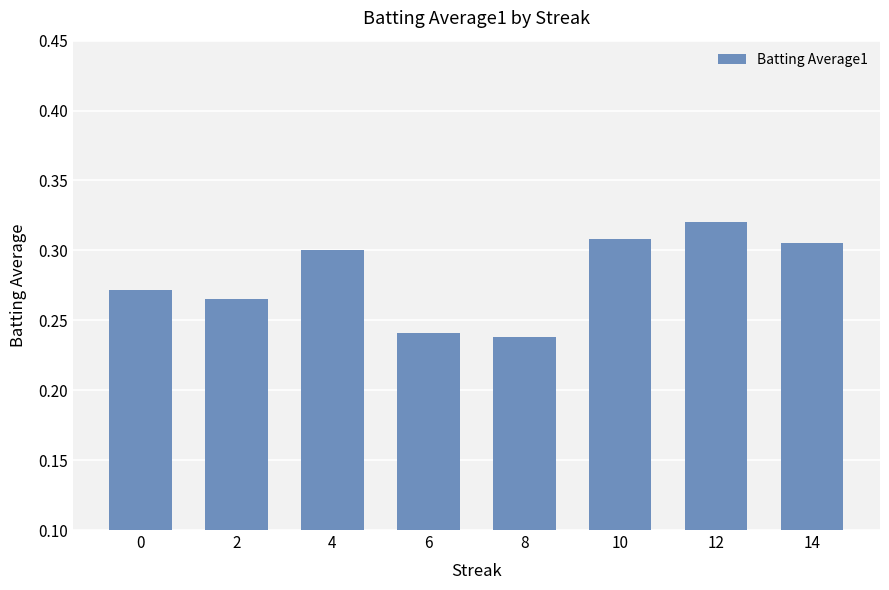

Count the values in the range 0 to 1.

8